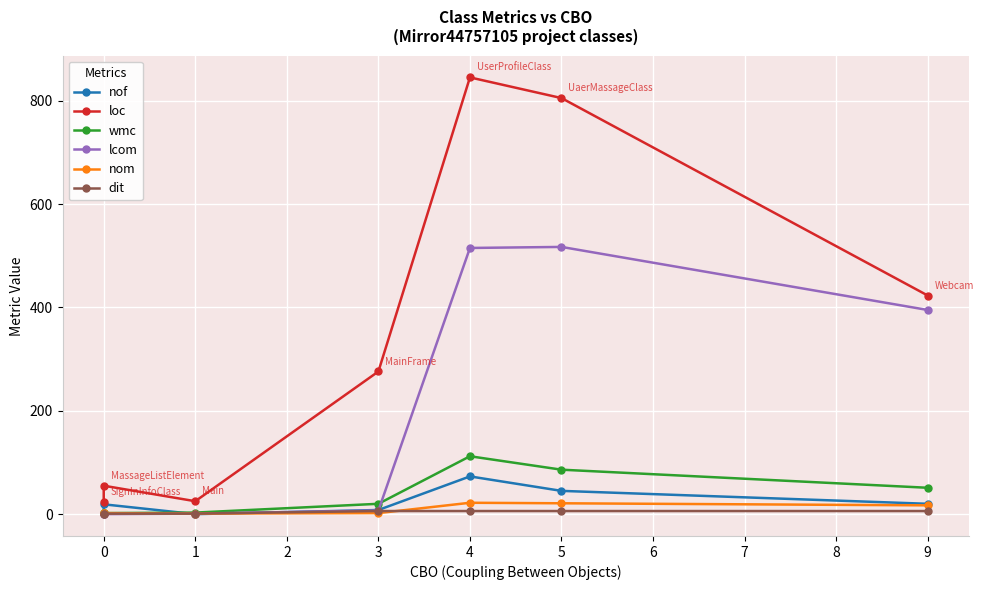

What is the difference between the second highest and second lowest values in the lcom series?

515